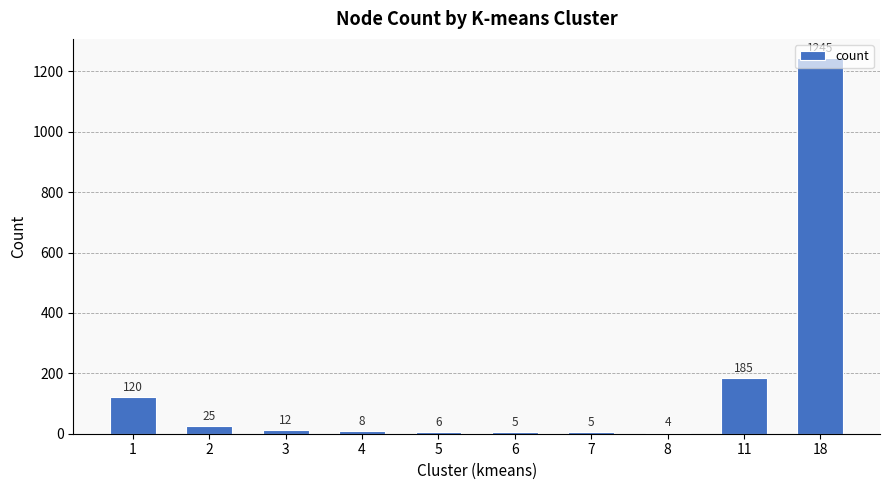

What is the value of the 1st bar from the left?

120